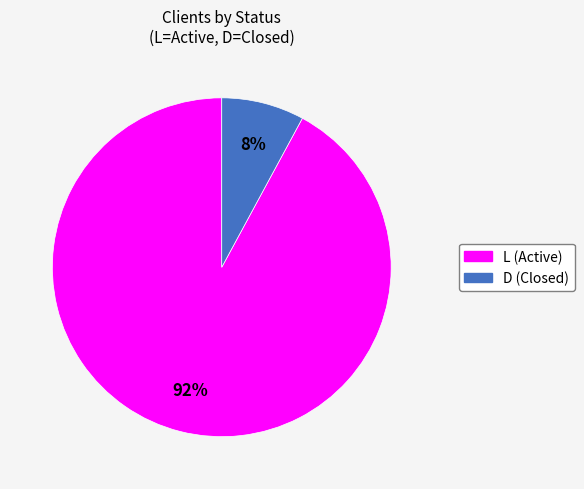

How many slices are in this pie chart?

2